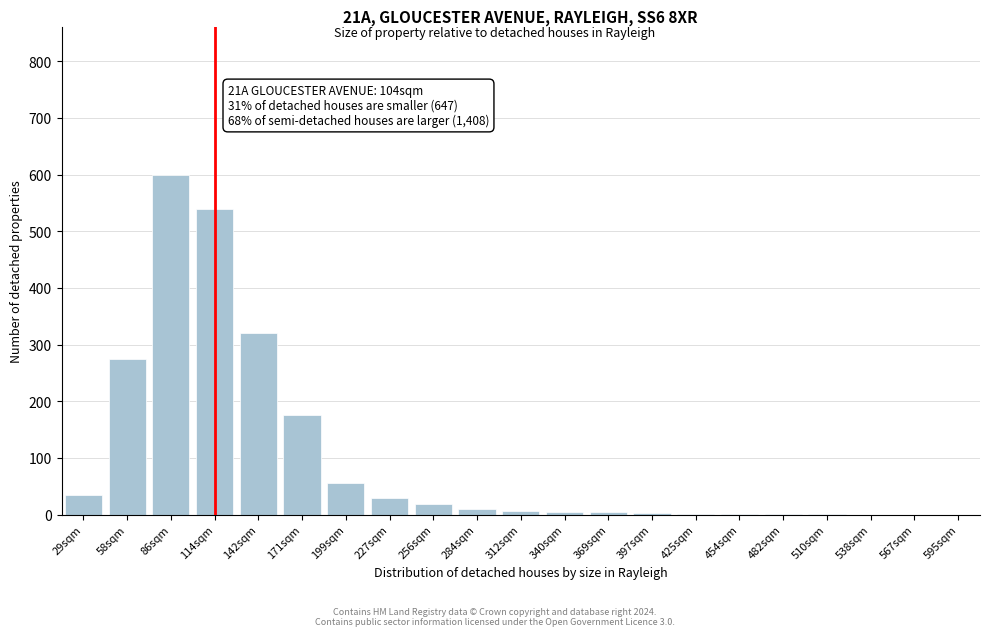

What is the sum of all values?

2082